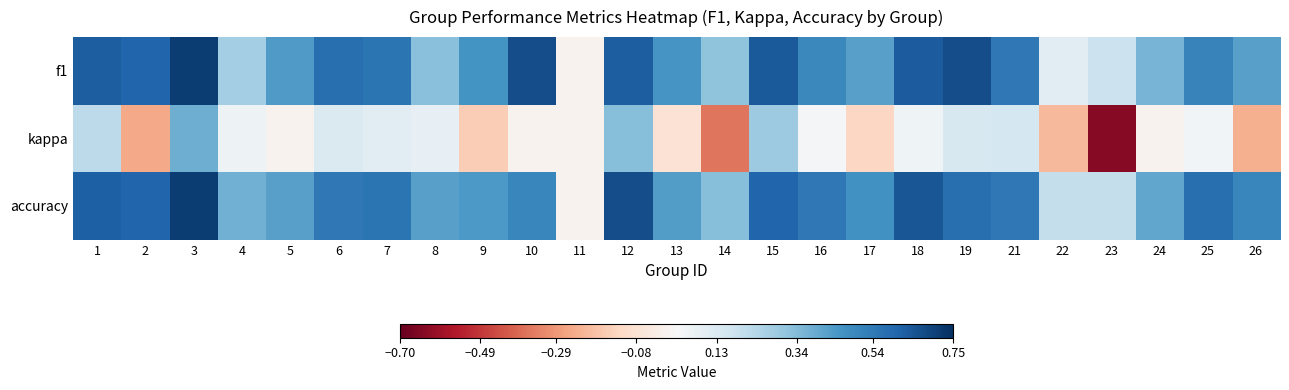

Which series has the largest range (max minus min)?

kappa